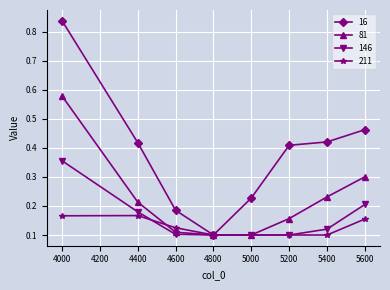

Count the 16 values in the range 0 to 1.

8